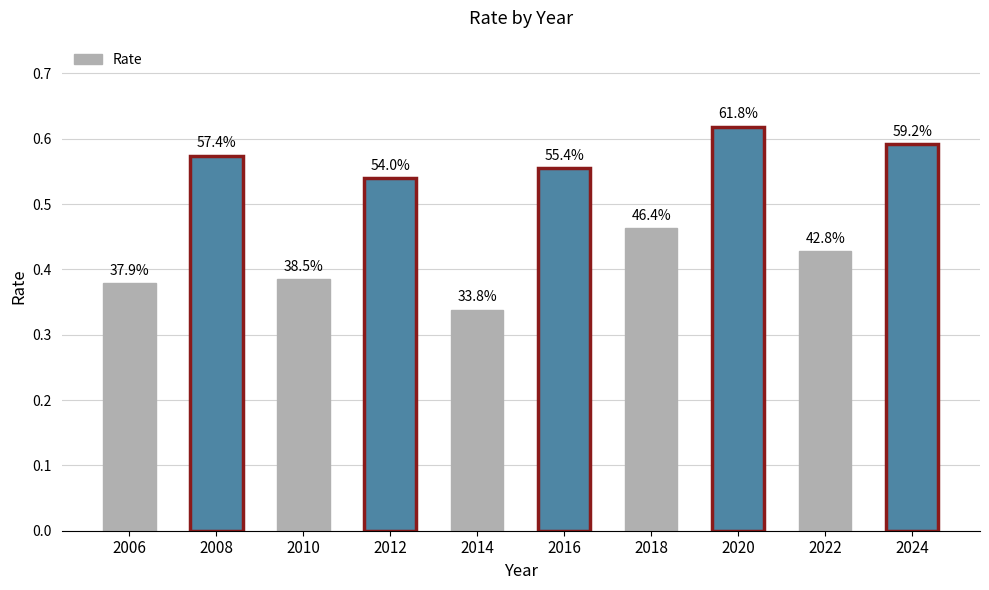

How many bars are there in total?

10